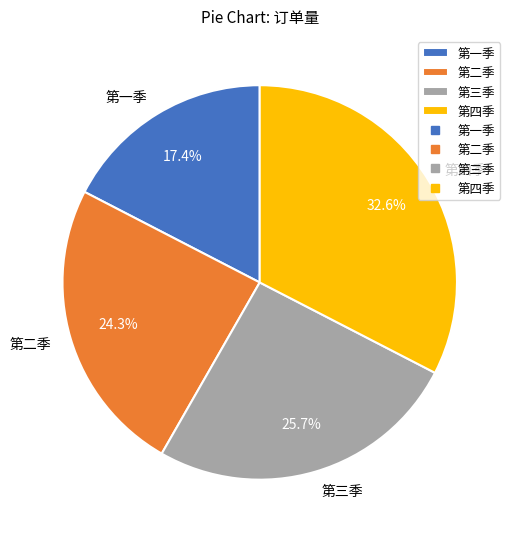

To the nearest percent, what portion does 第二季 represent?

24%